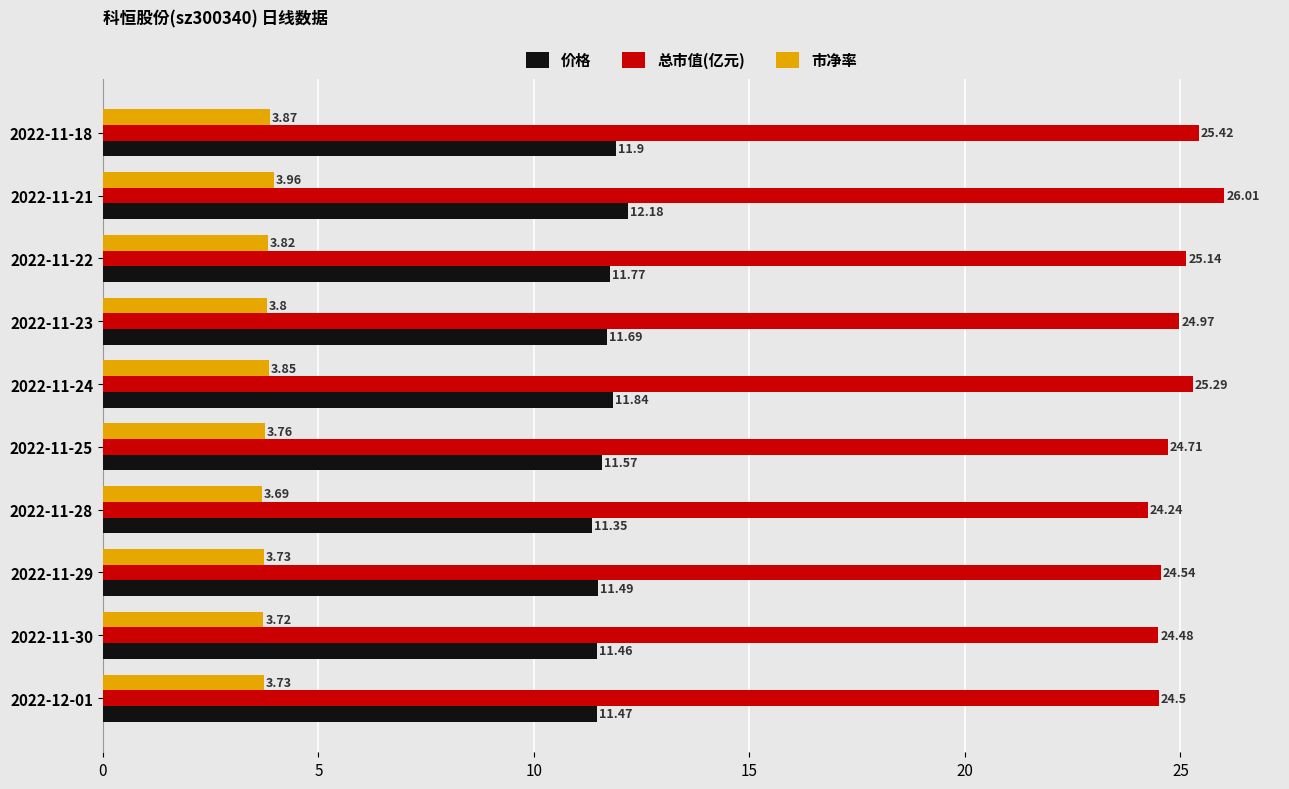

At how many categories does at least one series exceed 4?

10